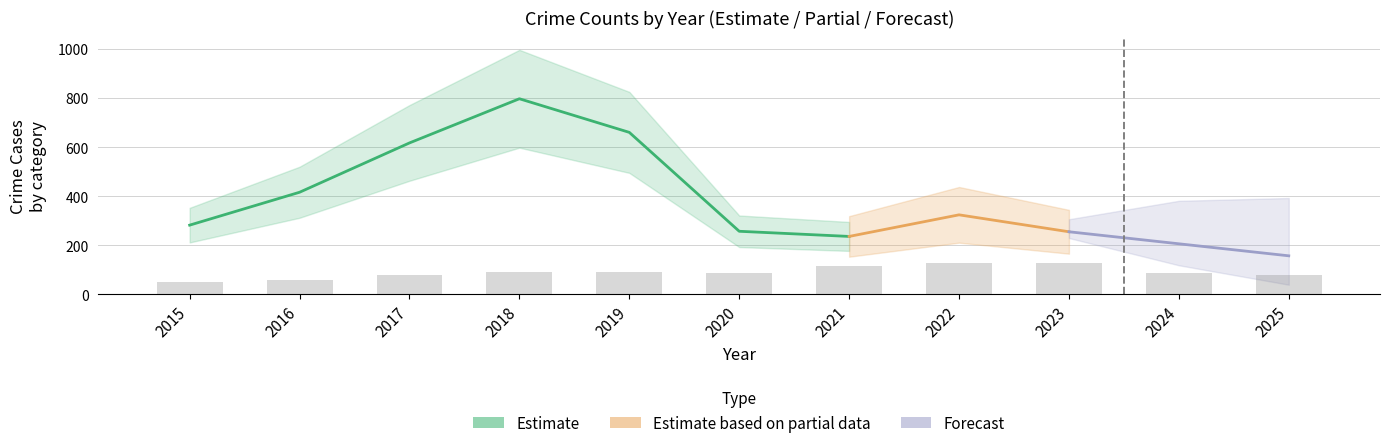

Reading left to right, what are all the values shown in this chart?

Aggravated Assault: 2015=6	2016=3	2017=12	2018=5	2019=8	2020=4	2021=13	2022=14	2023=22	2024=15	2025=14
Aggravated Battery: 2015=13	2016=13	2017=17	2018=18	2019=14	2020=26	2021=23	2022=32	2023=40	2024=26	2025=27
Robbery: 2015=30	2016=44	2017=49	2018=67	2019=69	2020=57	2021=80	2022=80	2023=64	2024=48	2025=39
Theft: 2015=233	2016=354	2017=538	2018=705	2019=568	2020=168	2021=116	2022=194	2023=122	2024=113	2025=72
Total: 2015=282	2016=416	2017=617	2018=797	2019=660	2020=257	2021=236	2022=324	2023=255	2024=206	2025=157